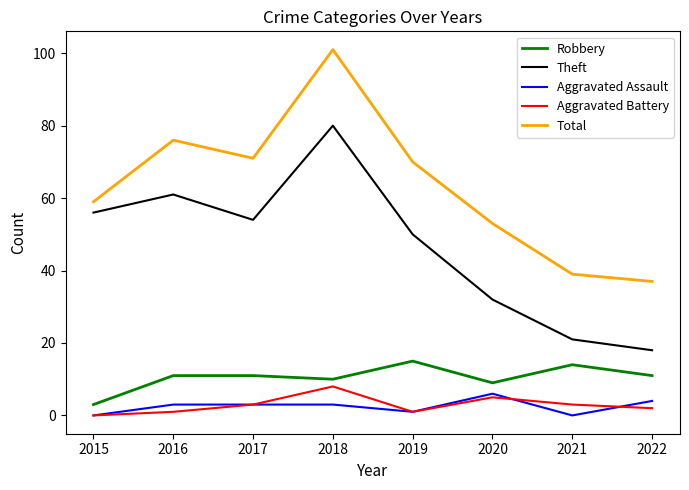

How many interior local valleys does the Theft series have?

1